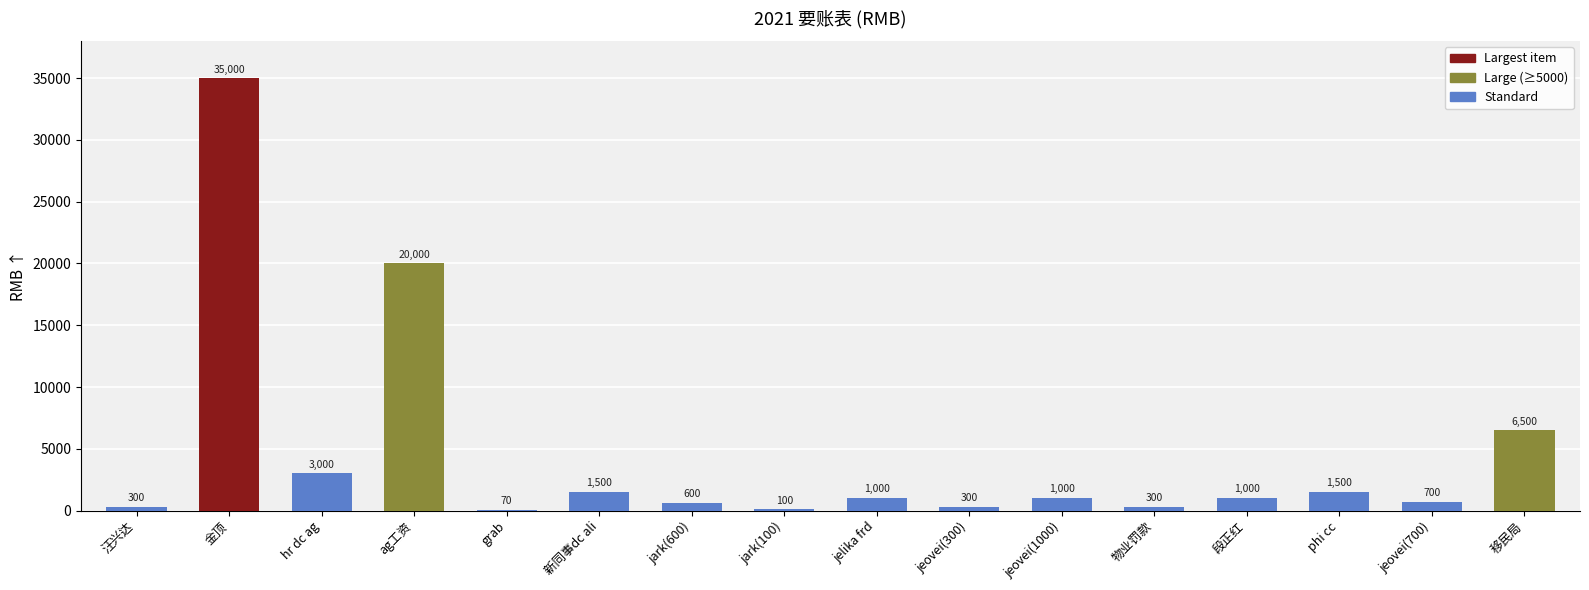

What is the sum of the values at 汪兴达 and 物业罚款?

600